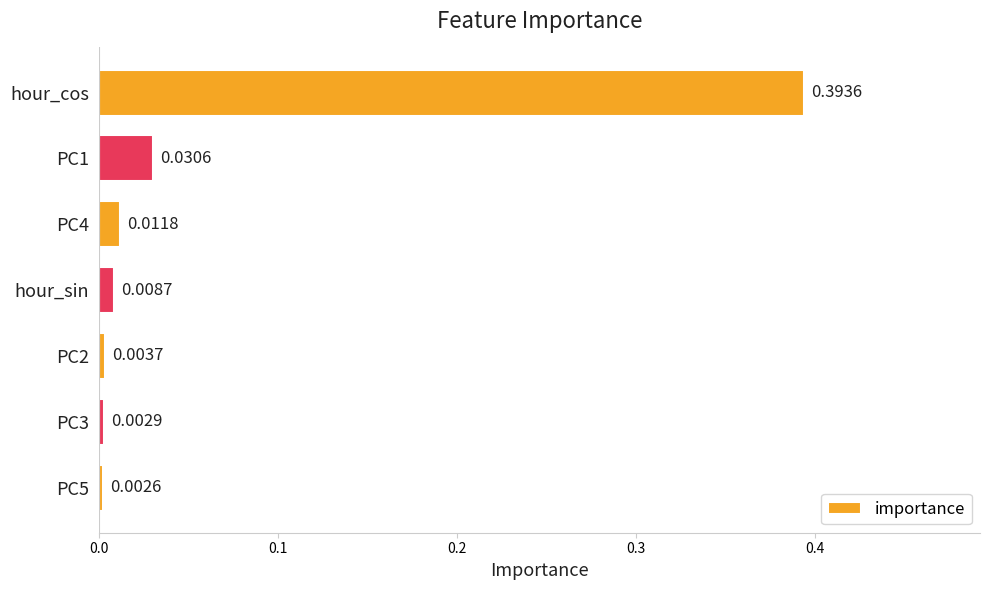

What is the label of the 4th bar from the top?

hour_sin